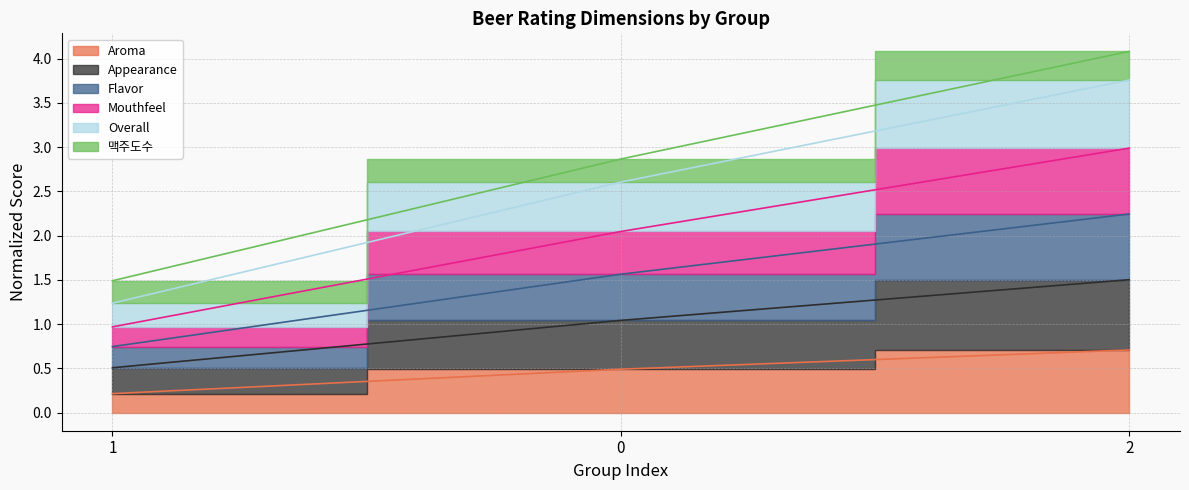

Which series has the largest range (max minus min)?

Appearance